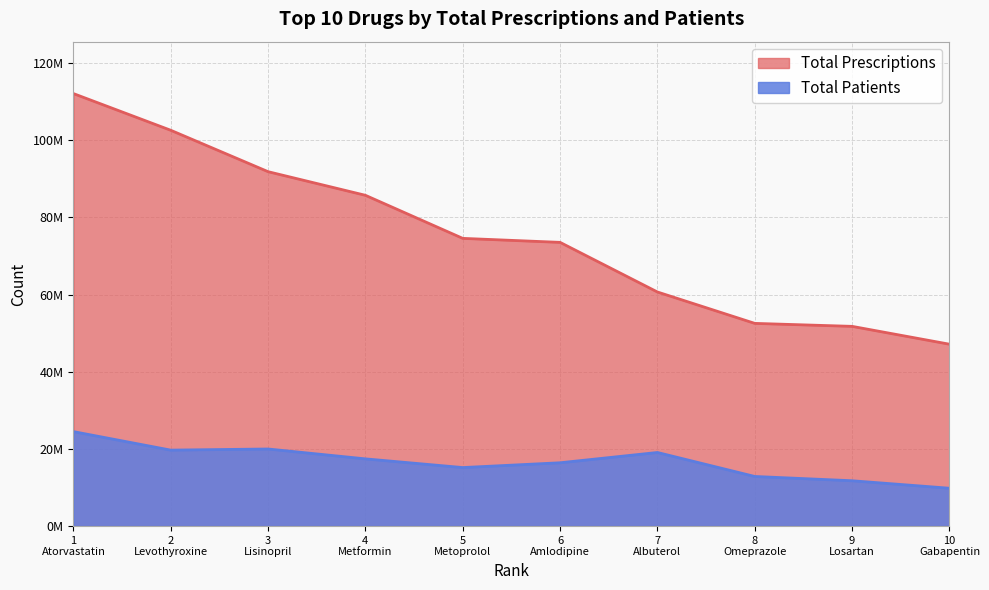

What is the difference between the maximum and second lowest values in the Total Prescriptions series?

60330490